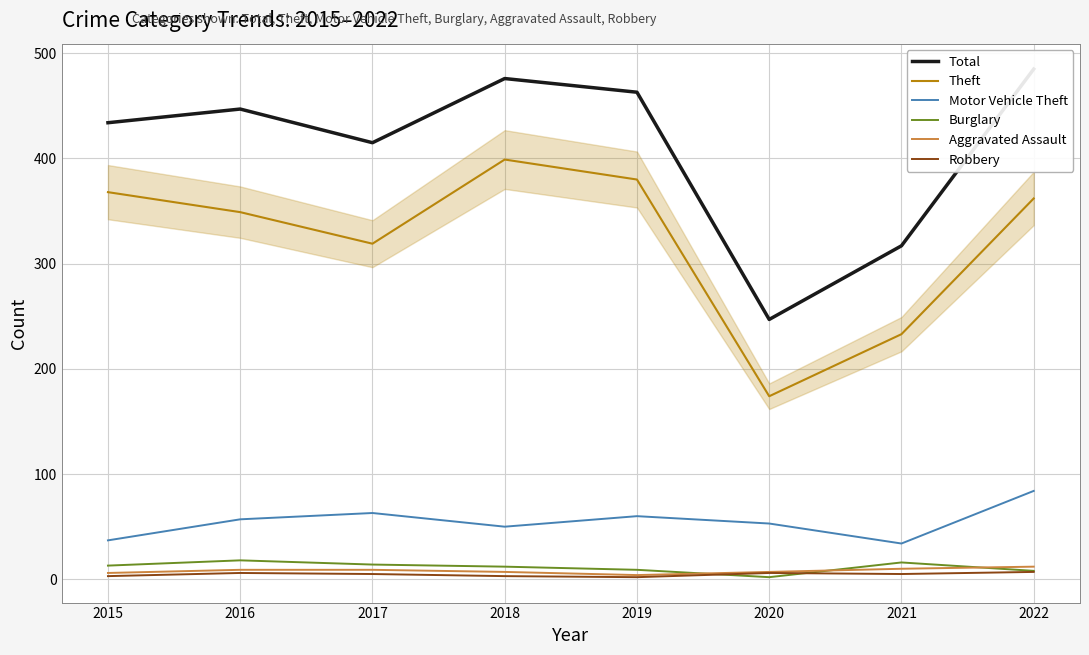

What are all the series names shown in the legend?

Total, Theft, Motor Vehicle Theft, Burglary, Aggravated Assault, Robbery